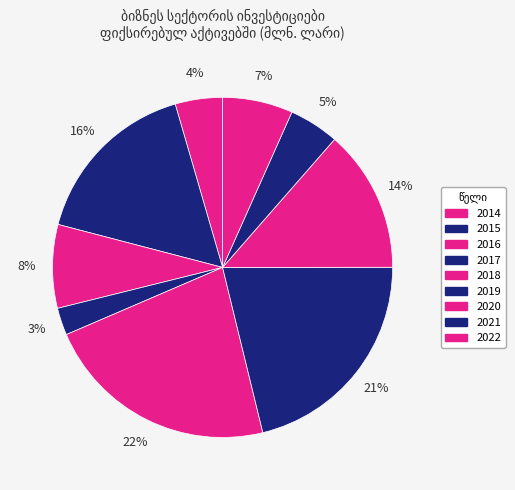

Count the number of slices in the pie.

9